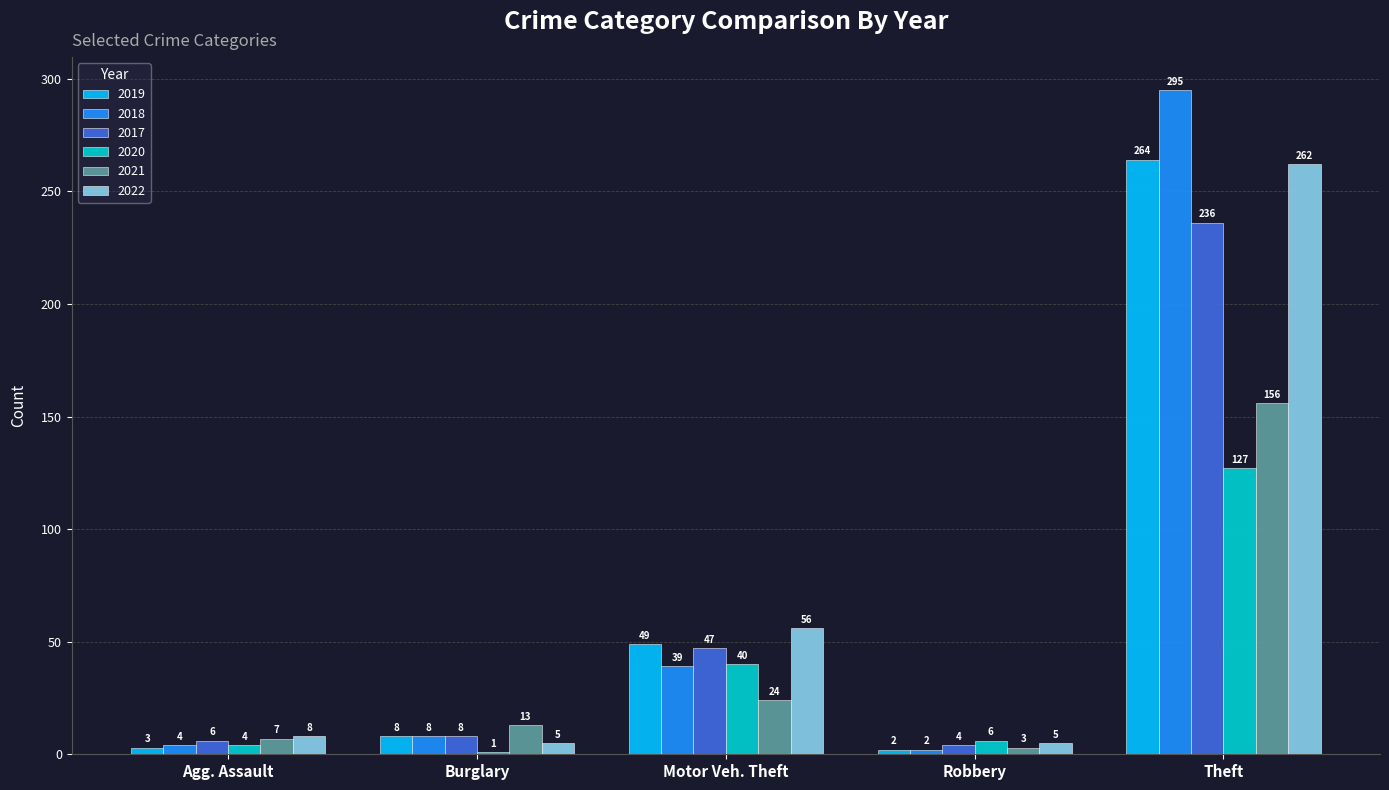

Which series has the largest range (max minus min)?

2018